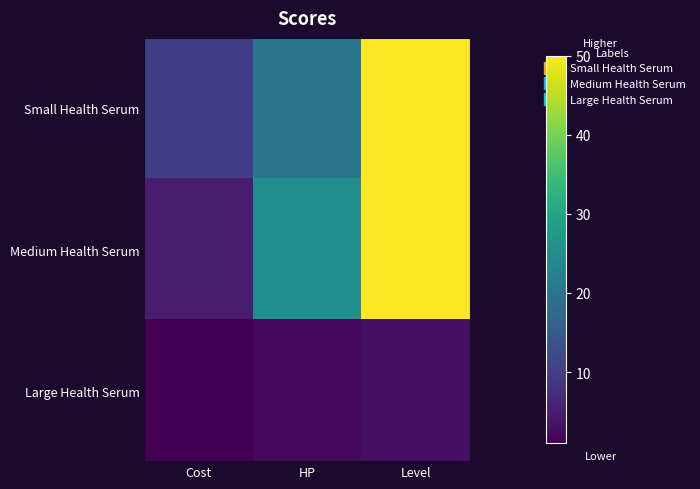

At HP, list the series in order from largest to smallest.

Medium Health Serum, Small Health Serum, Large Health Serum